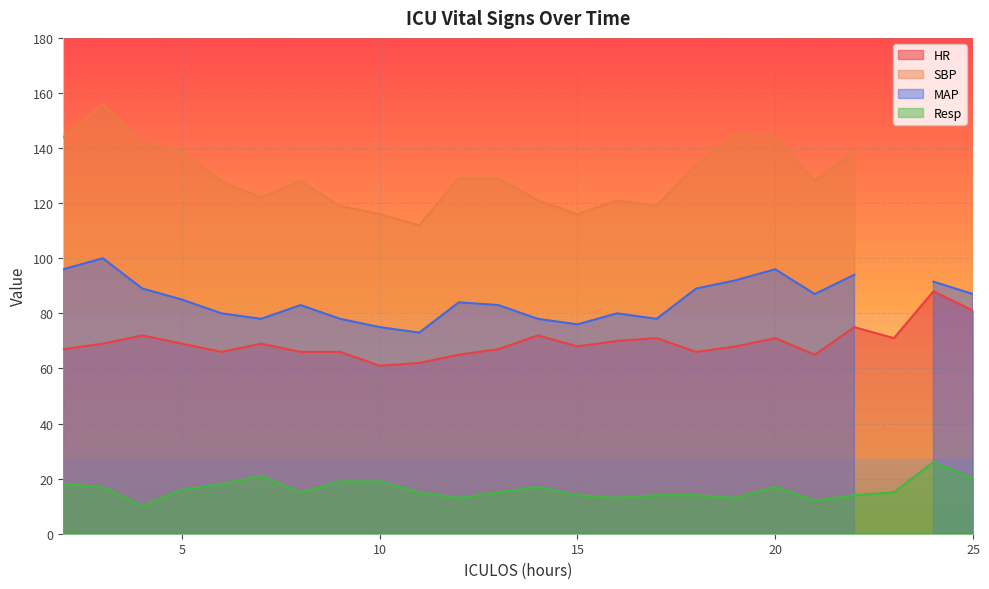

True or false: HR and Resp cross at least once.

False